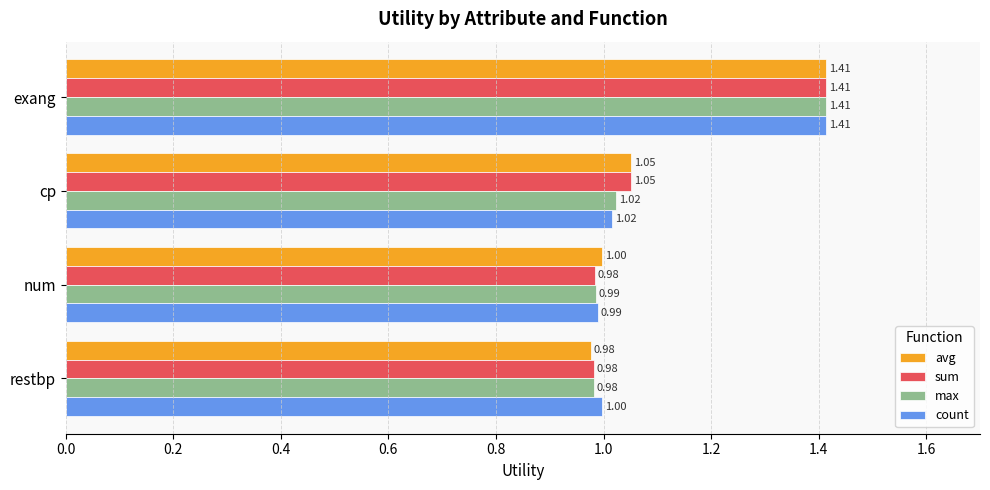

What is the difference between the second highest and second lowest values in the sum series?

0.1